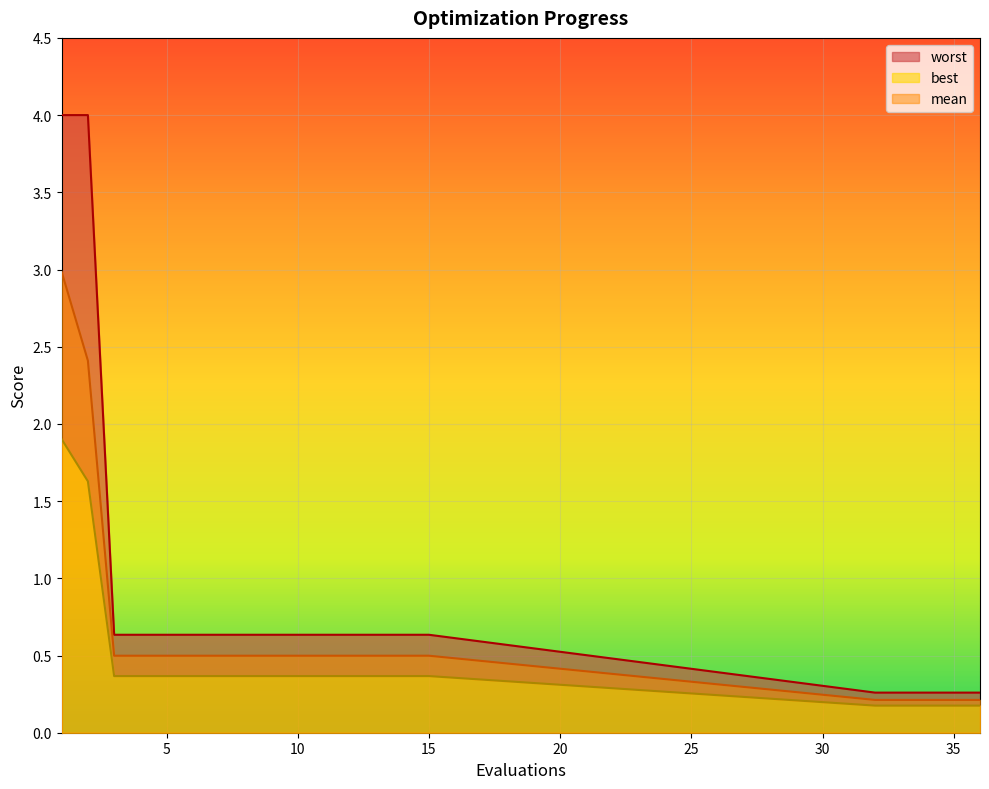

At which category does the chart reach its peak across all series?

1